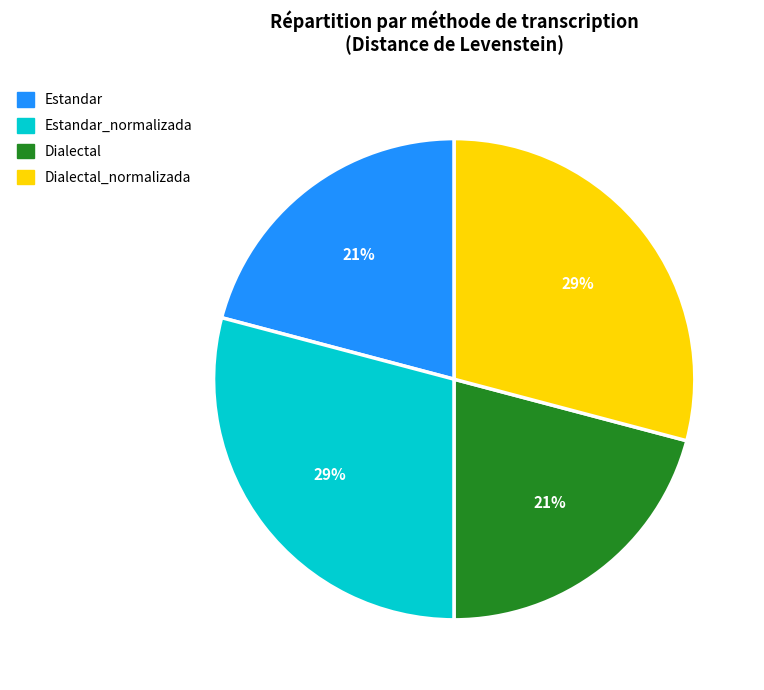

To the nearest percent, what is the average slice percentage?

25%